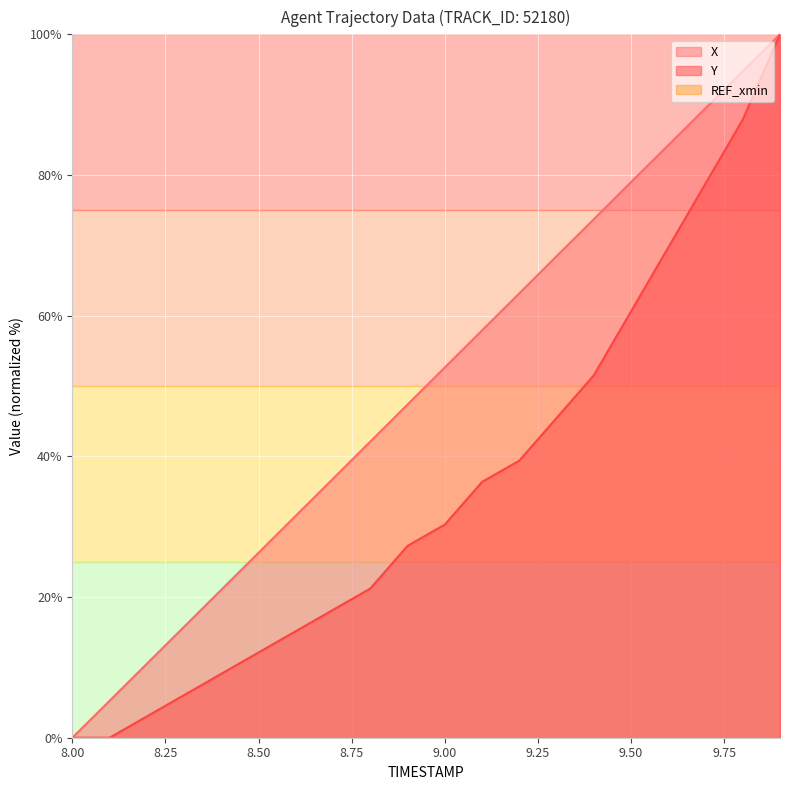

Does the chart display data point markers on the line(s)?

No